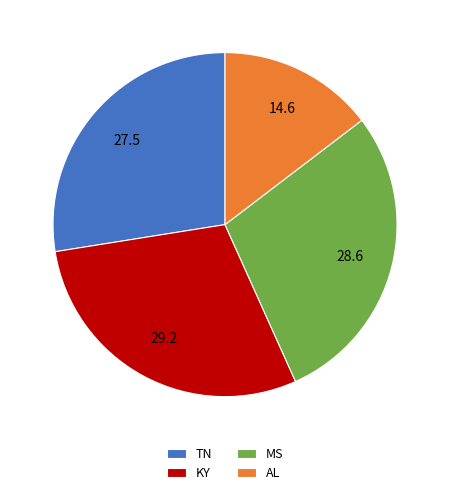

Is there a majority slice in this chart?

No